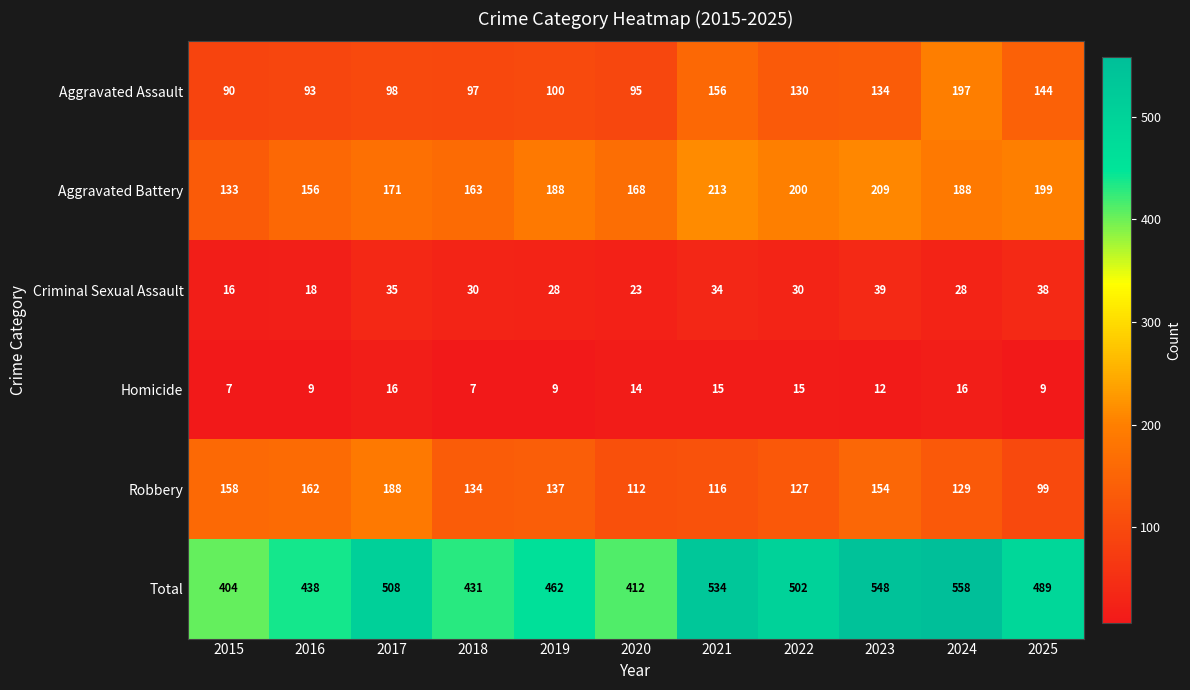

What is the lowest value of the Aggravated Battery series?

133